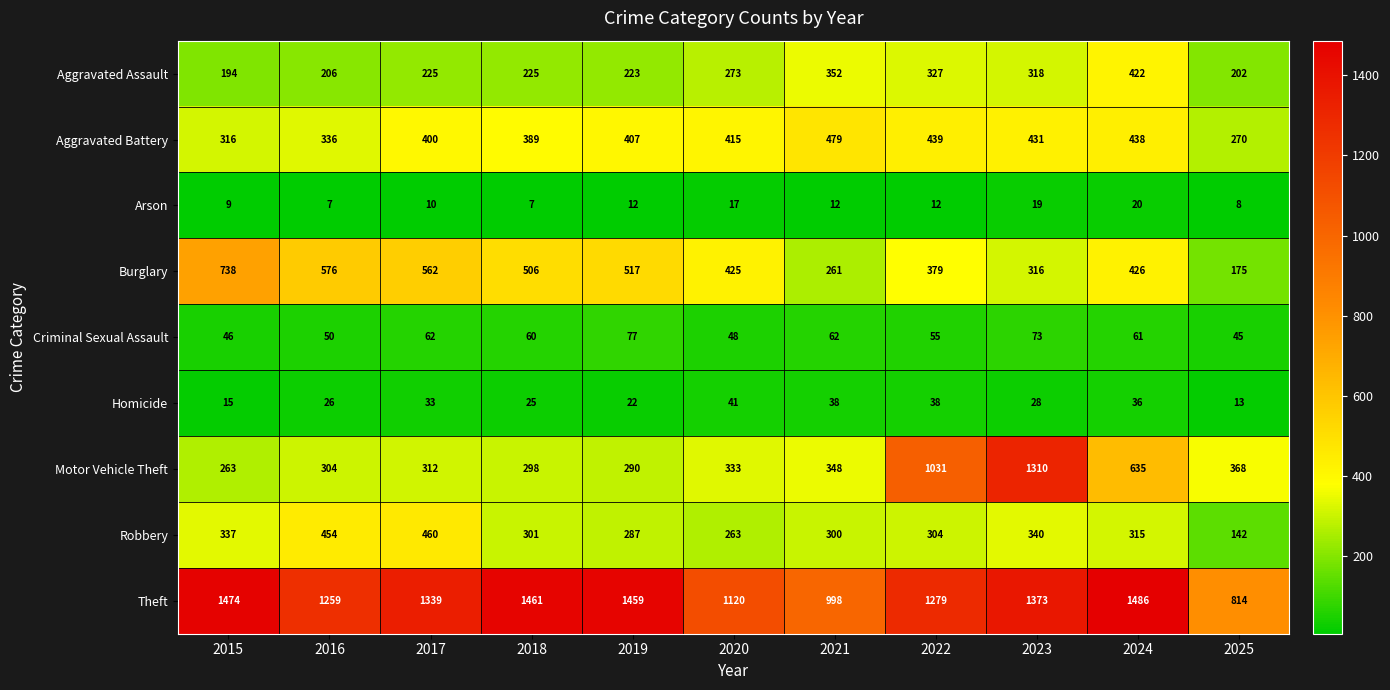

The Homicide series shows 44 at 2016. True or false?

False